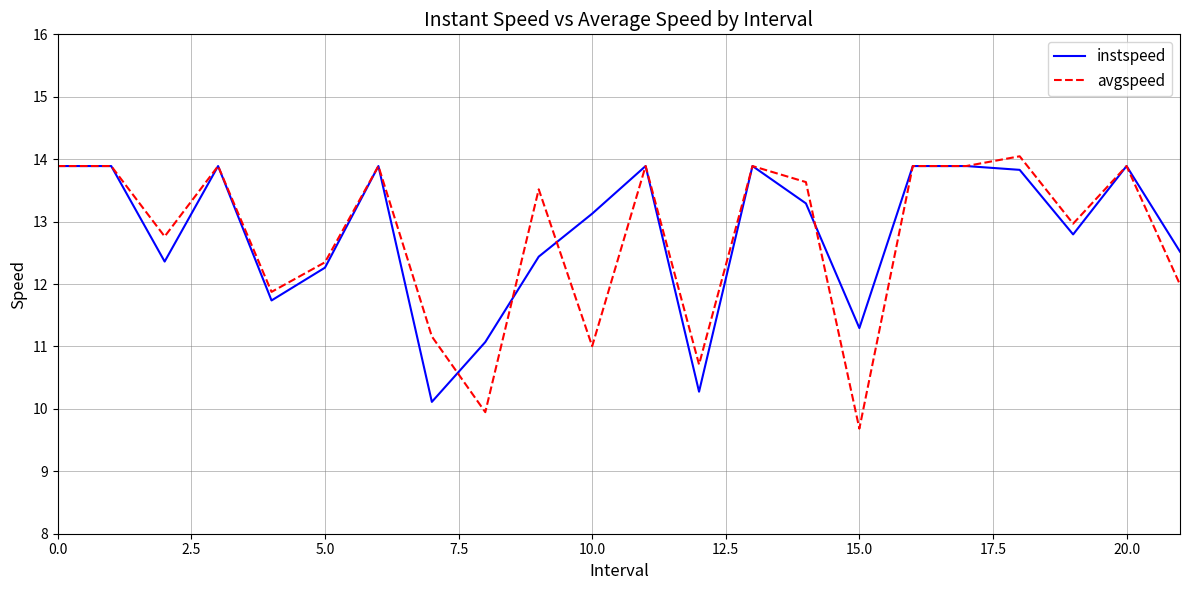

Which series has the largest range (max minus min)?

avgspeed